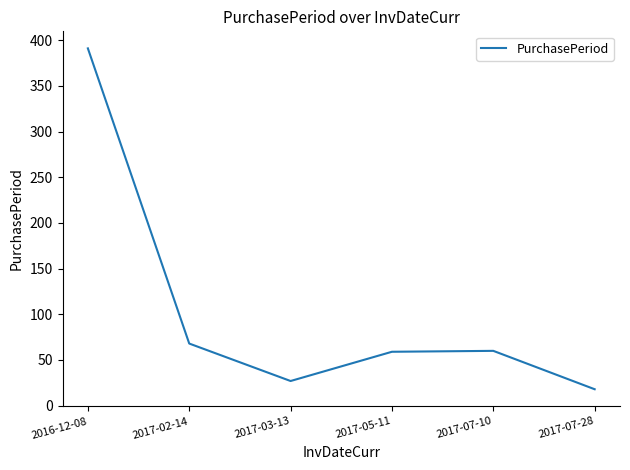

At which label is the value closest to 204?

2017-02-14